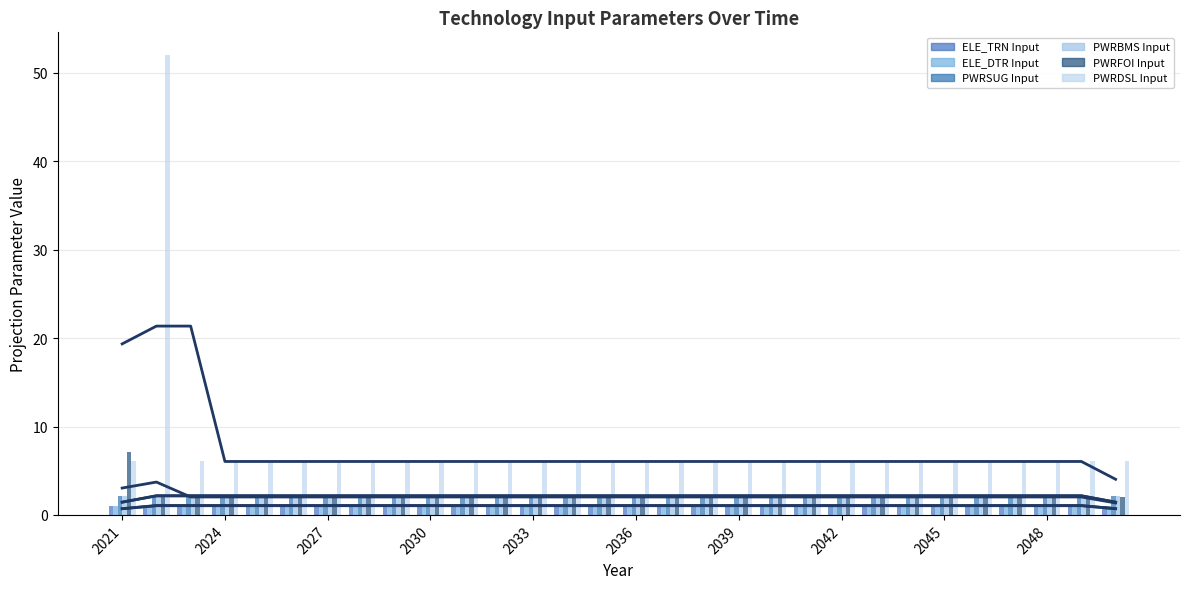

Reading left to right, what are all the values shown in this chart?

ELE_TRN Input: 1.0	1.0	1.0	1.0	1.0	1.0	1.0	1.0	1.0	1.0	1.0	1.0	1.0	1.0	1.0	1.0	1.0	1.0	1.0	1.0	1.0	1.0	1.0	1.0	1.0	1.0	1.0	1.0	1.0	1.0
ELE_DTR Input: 1.1	1.1	1.1	1.1	1.1	1.1	1.1	1.1	1.1	1.1	1.1	1.1	1.1	1.1	1.1	1.1	1.1	1.1	1.1	1.1	1.1	1.1	1.1	1.1	1.1	1.1	1.1	1.1	1.1	1.1
PWRSUG Input: 2.2	2.2	2.2	2.2	2.2	2.2	2.2	2.2	2.2	2.2	2.2	2.2	2.2	2.2	2.2	2.2	2.2	2.2	2.2	2.2	2.2	2.2	2.2	2.2	2.2	2.2	2.2	2.2	2.2	2.2
PWRBMS Input: 2.2	2.2	2.2	2.2	2.2	2.2	2.2	2.2	2.2	2.2	2.2	2.2	2.2	2.2	2.2	2.2	2.2	2.2	2.2	2.2	2.2	2.2	2.2	2.2	2.2	2.2	2.2	2.2	2.2	2.2
PWRFOI Input: 7.1	2.0	2.0	2.0	2.0	2.0	2.0	2.0	2.0	2.0	2.0	2.0	2.0	2.0	2.0	2.0	2.0	2.0	2.0	2.0	2.0	2.0	2.0	2.0	2.0	2.0	2.0	2.0	2.0	2.0
PWRDSL Input: 6.0	52.0	6.0	6.0	6.0	6.0	6.0	6.0	6.0	6.0	6.0	6.0	6.0	6.0	6.0	6.0	6.0	6.0	6.0	6.0	6.0	6.0	6.0	6.0	6.0	6.0	6.0	6.0	6.0	6.0